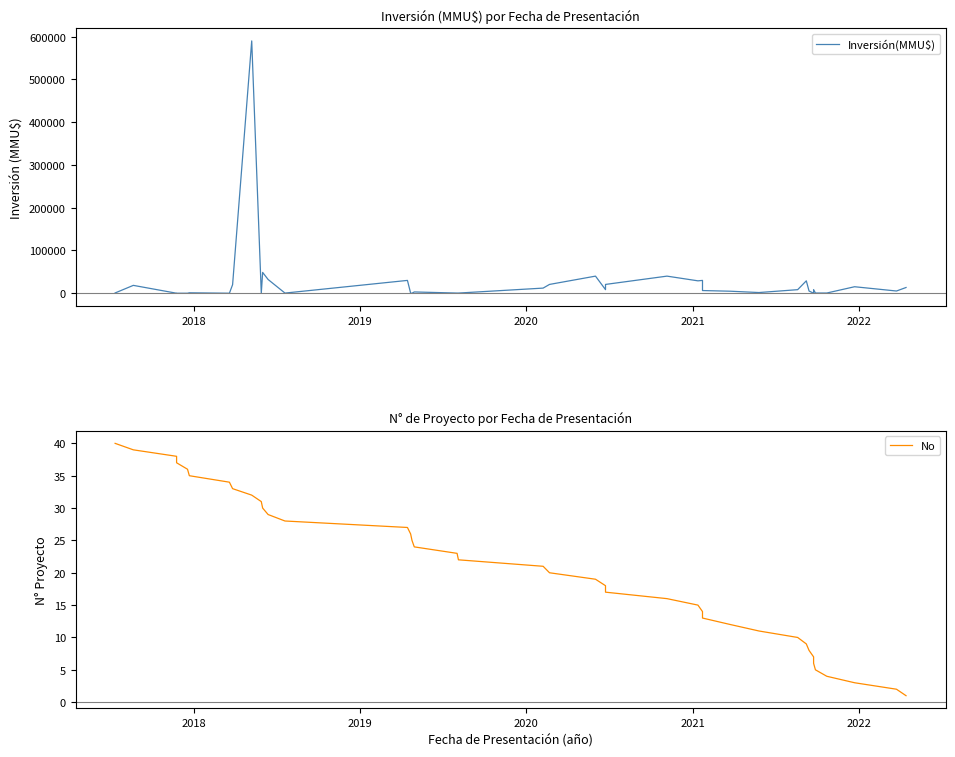

At how many categories does at least one series exceed 339535?

1